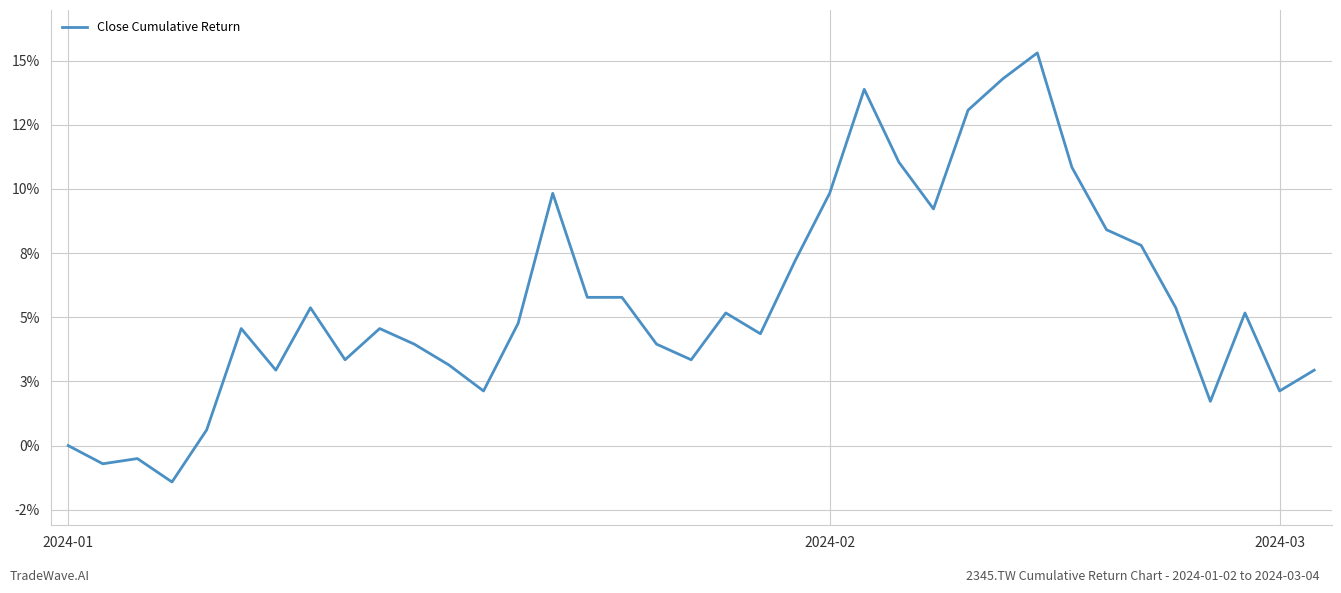

What is the label of the 23rd point from the right?

14